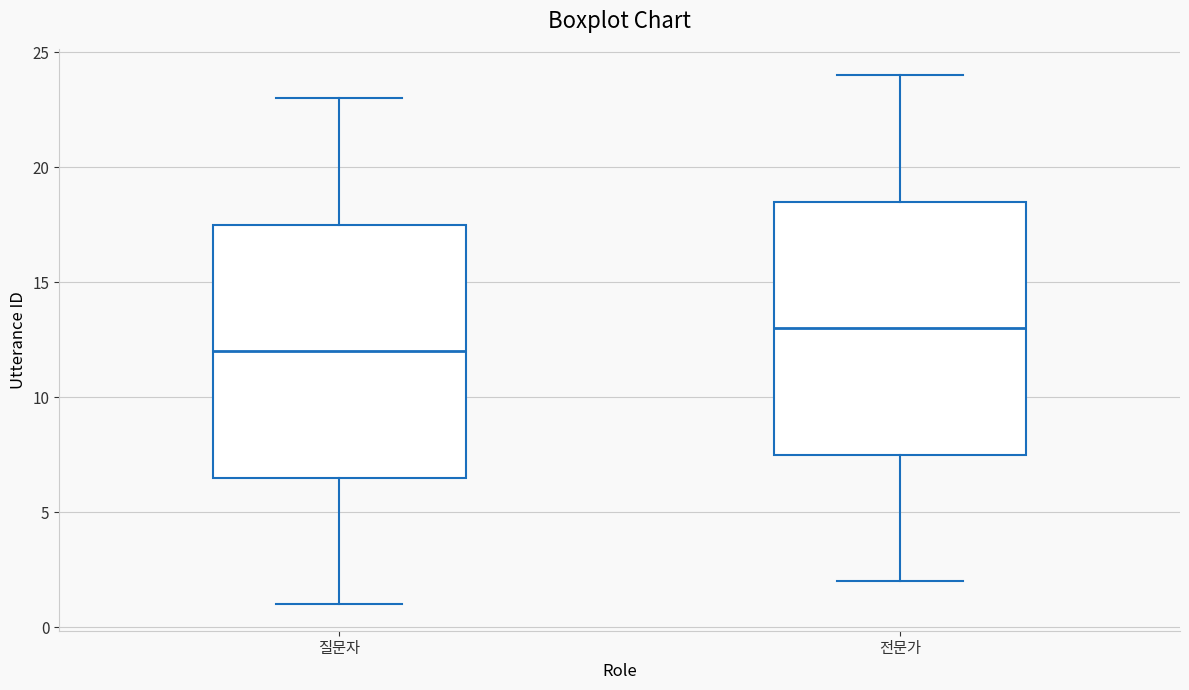

Which box's median line is the lowest?

질문자